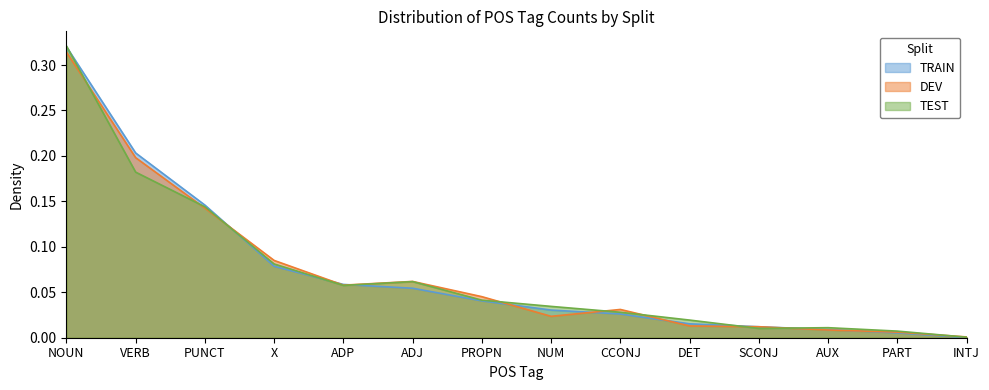

What are all the series names shown in the legend?

TRAIN, DEV, TEST